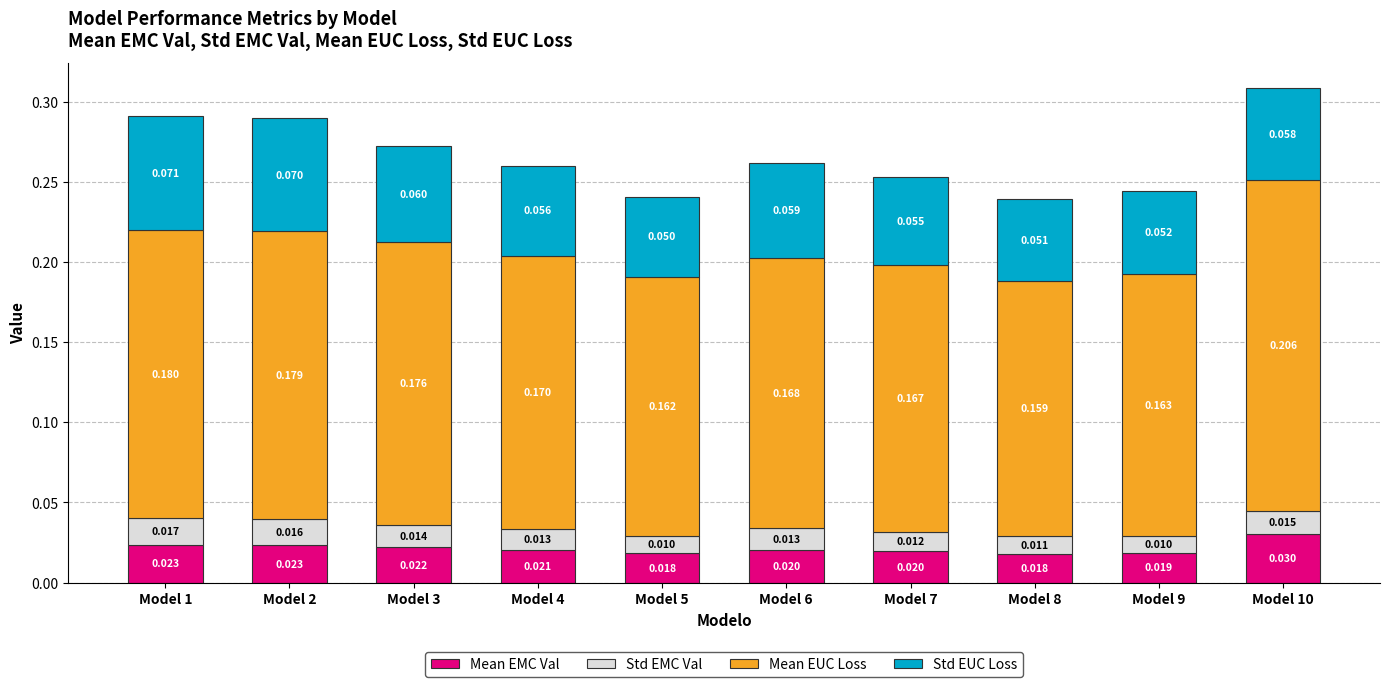

How many data points does each series have?

10